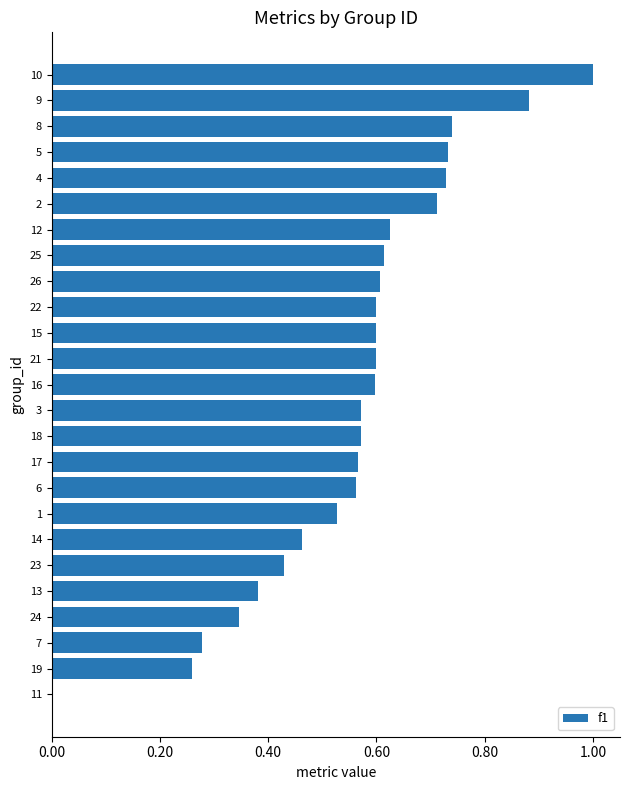

Count the number of data series in this chart.

1